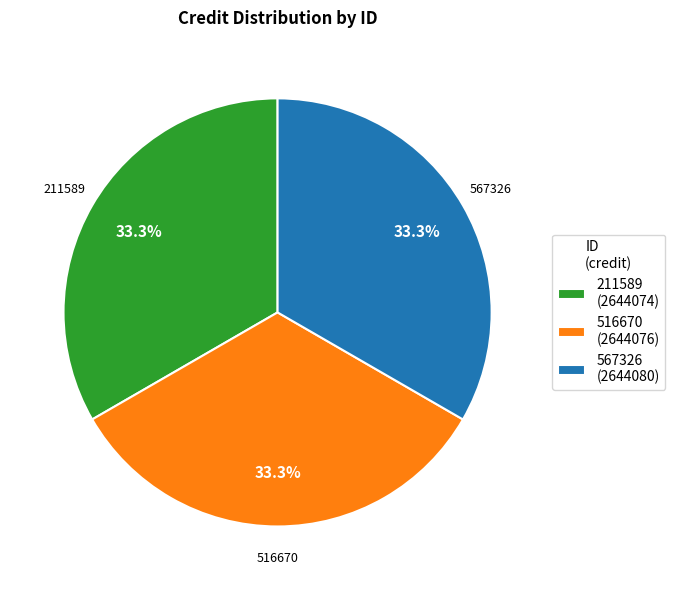

True or false: 211589 accounts for 33% of the total.

True